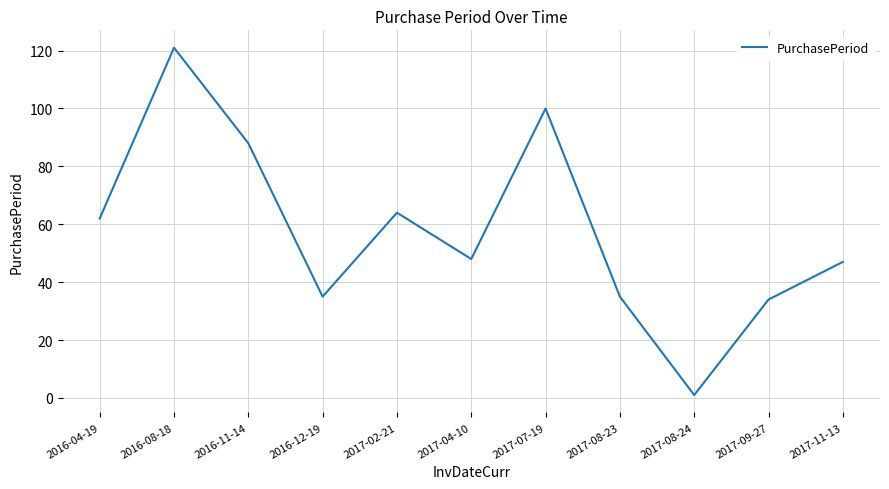

What is the change in value from 2016-11-14 to 2017-07-19?

+12